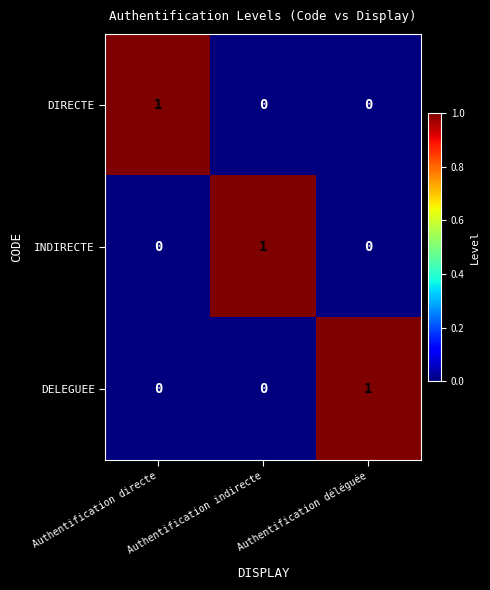

The DIRECTE series shows 0 at Authentification indirecte. True or false?

True